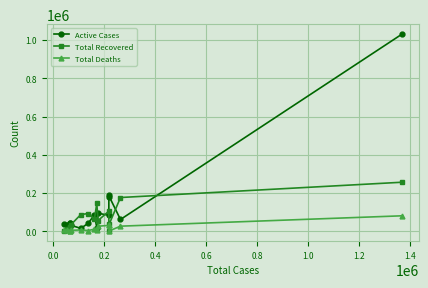

List the series in order of their overall mean, lowest first.

Total Deaths, Total Recovered, Active Cases